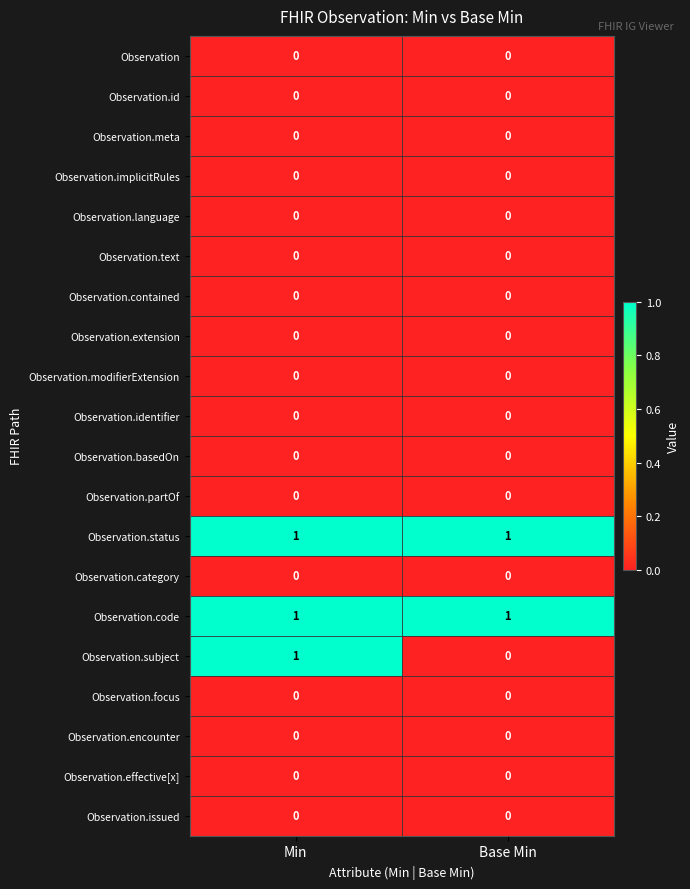

The value of Observation.encounter at Base Min is 0. True or false?

True